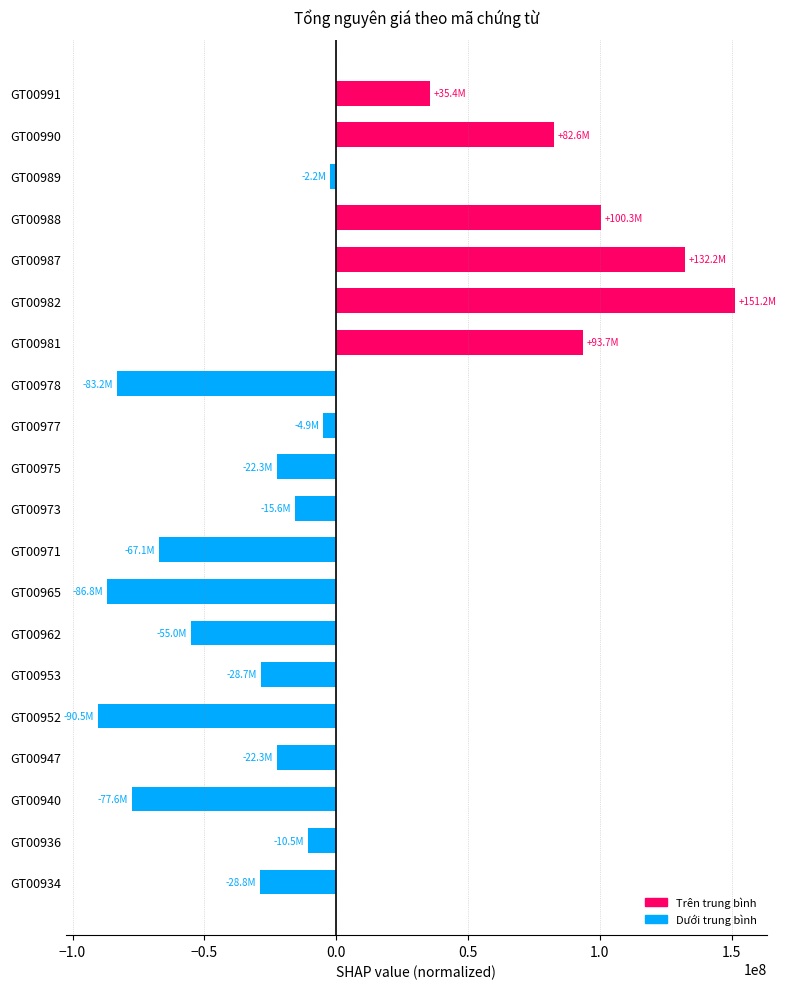

What is the minimum value shown in the chart?

-90450200